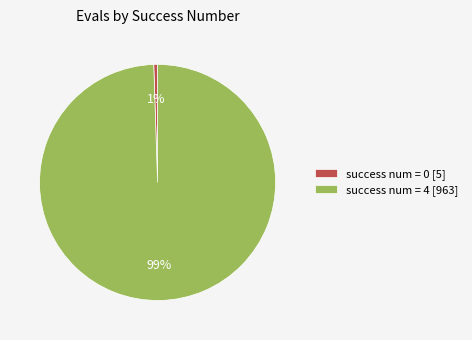

Is there any slice that represents more than half of the pie?

Yes